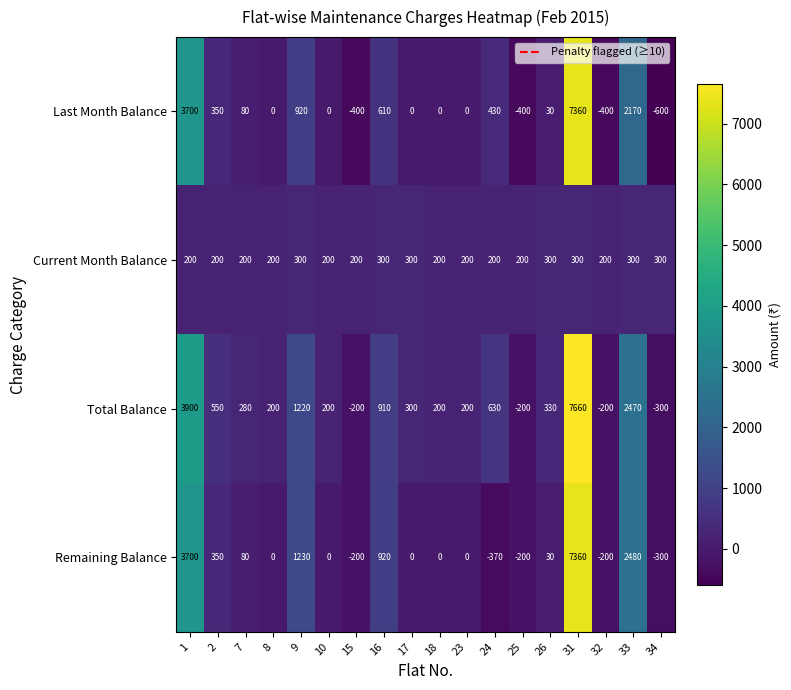

Which label corresponds to the smallest value in the chart?

34